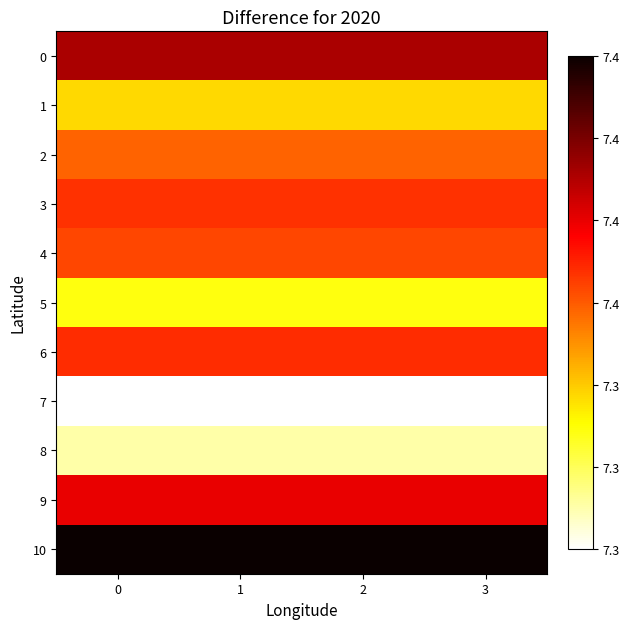

Count the number of categories in the chart.

4